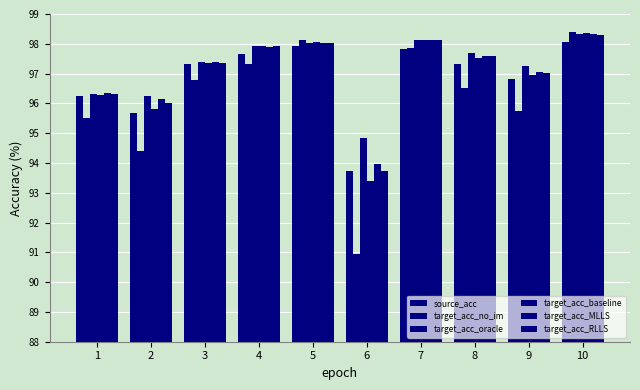

How many bars are there in each group?

6